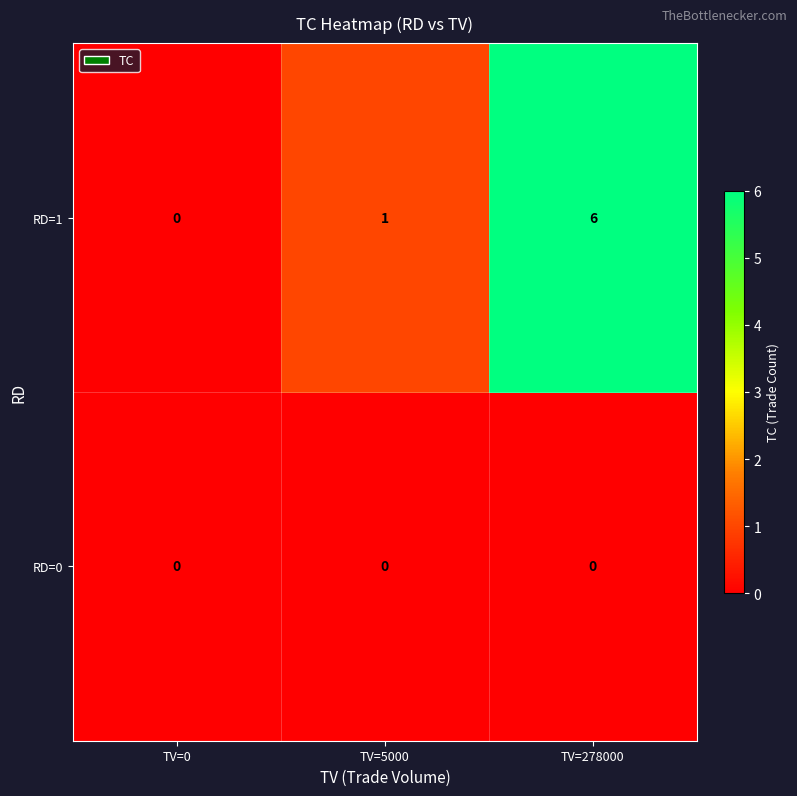

Reading left to right, what are all the values shown in this chart?

RD=1: TV=0=0	TV=5000=1	TV=278000=6
RD=0: TV=0=0	TV=5000=0	TV=278000=0